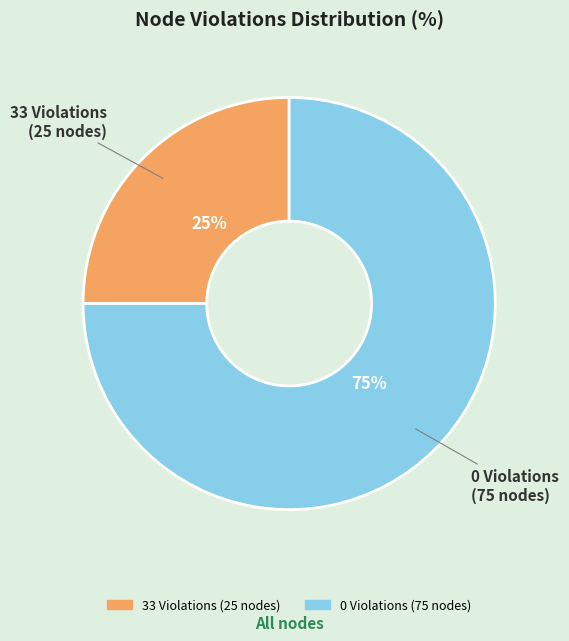

To the nearest percent, what percentage of the pie is 0 Violations?

75%